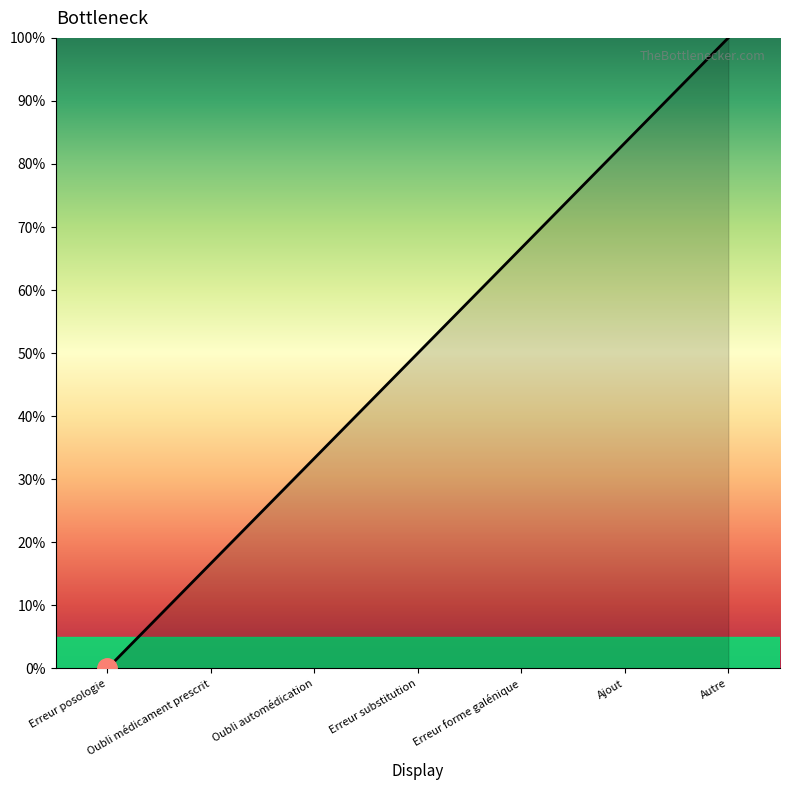

Is it true that the value at Ajout is 114.4?

False